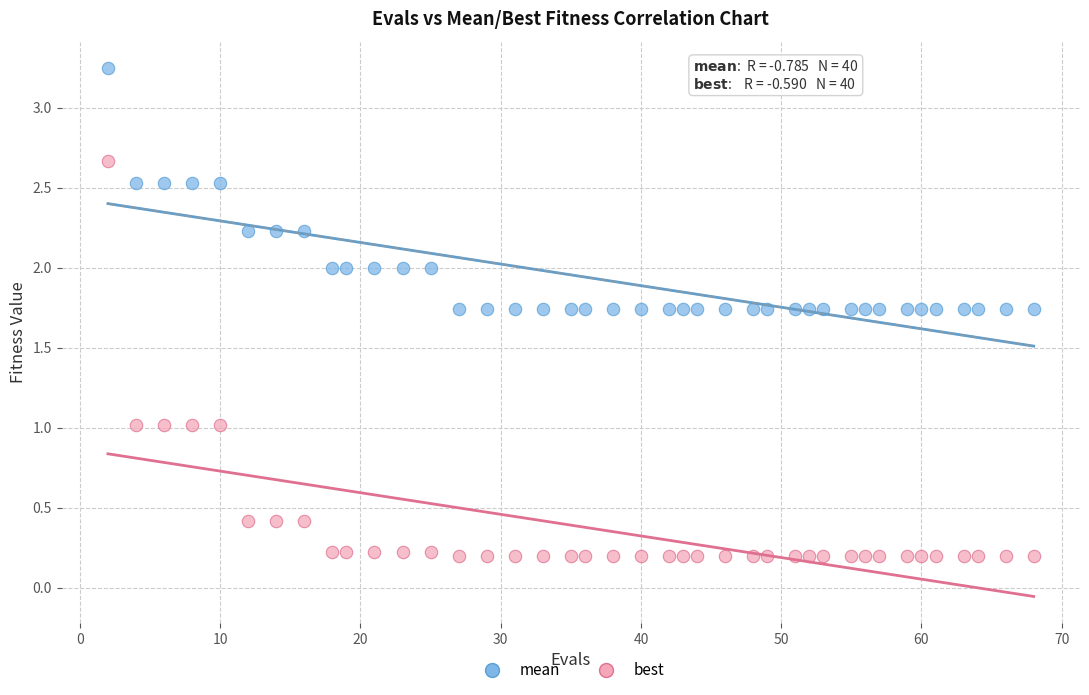

Which series contains the highest Y value?

mean